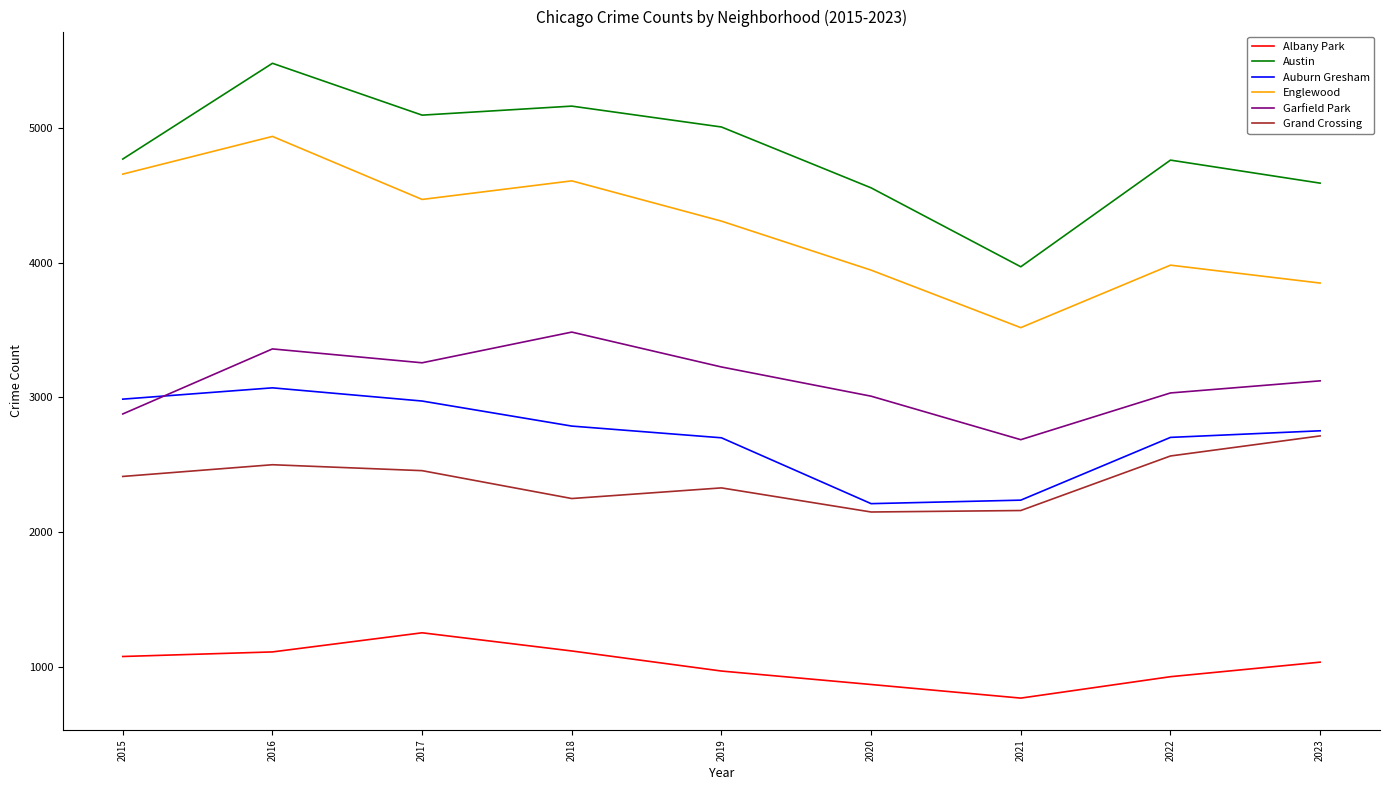

What is the smallest value displayed?

767